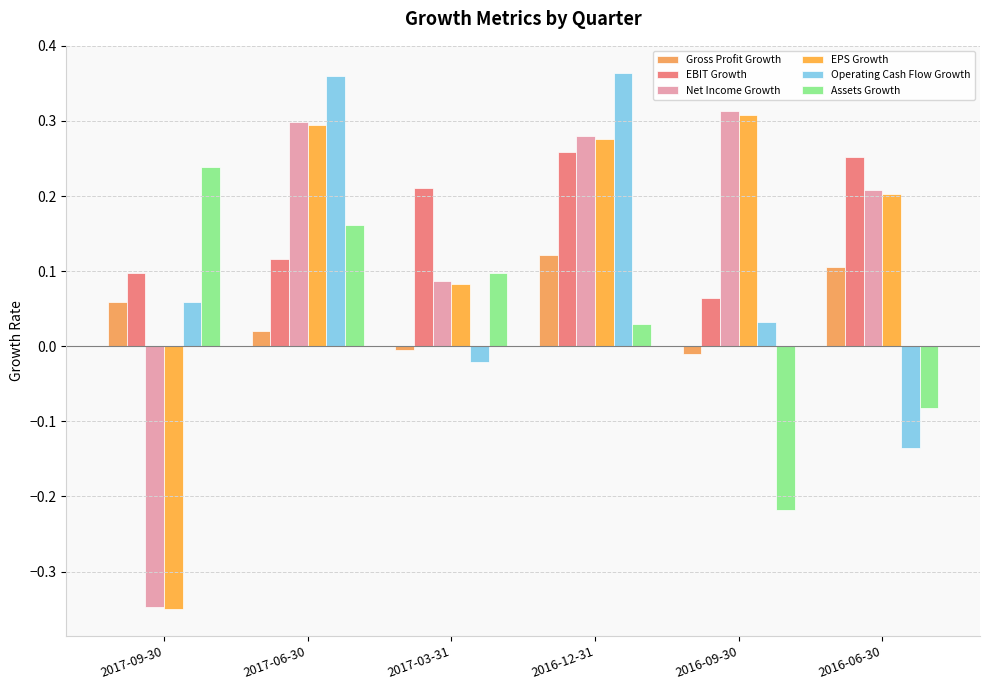

Does the chart contain stacked bars?

No